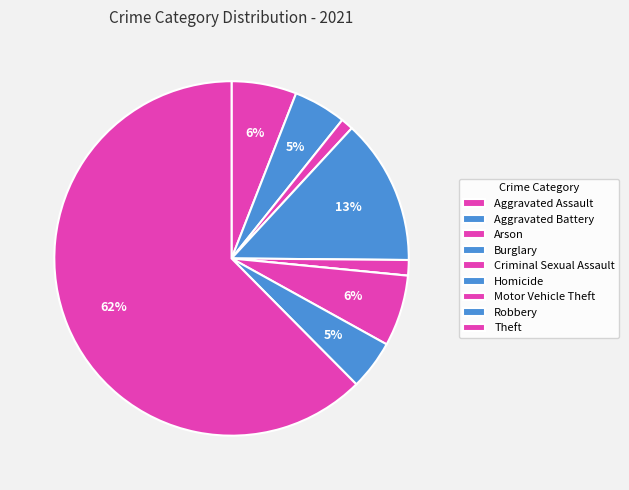

Rank the categories by value from highest to lowest.

Theft, Burglary, Motor Vehicle Theft, Aggravated Assault, Aggravated Battery, Robbery, Criminal Sexual Assault, Arson, Homicide